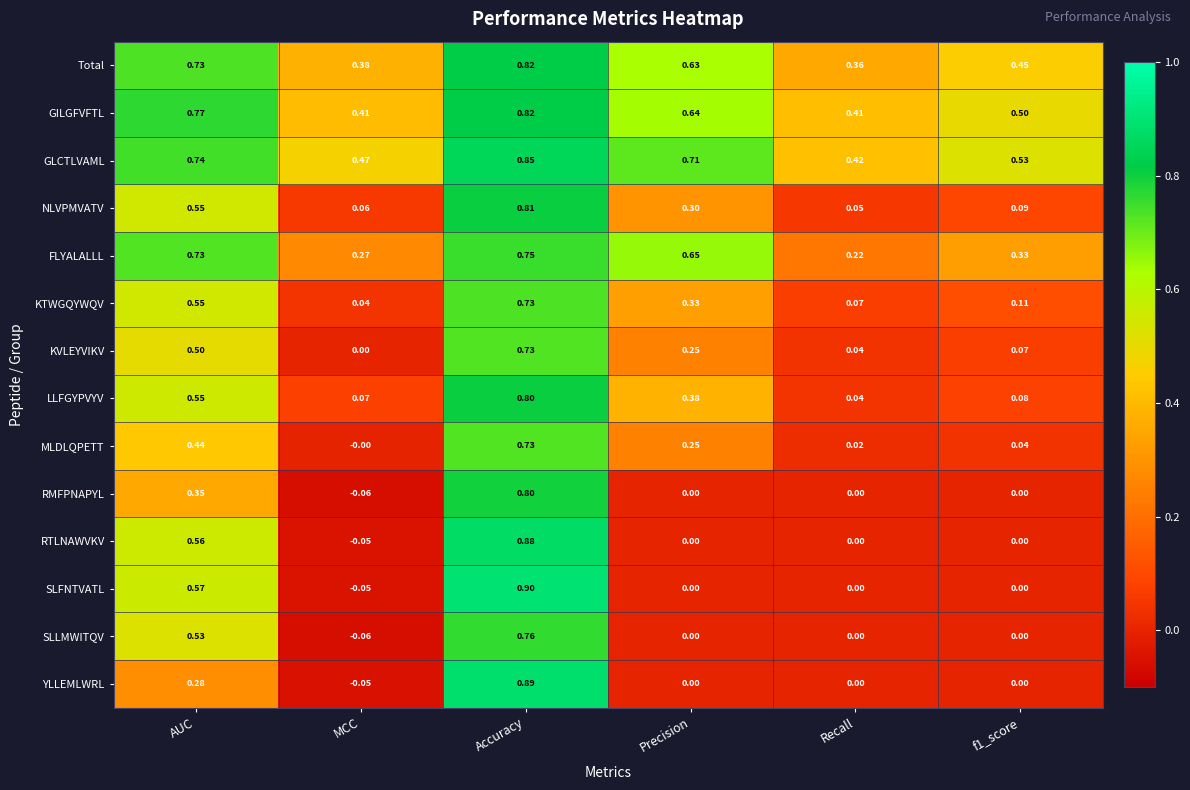

Which series has the widest spread of values?

SLFNTVATL